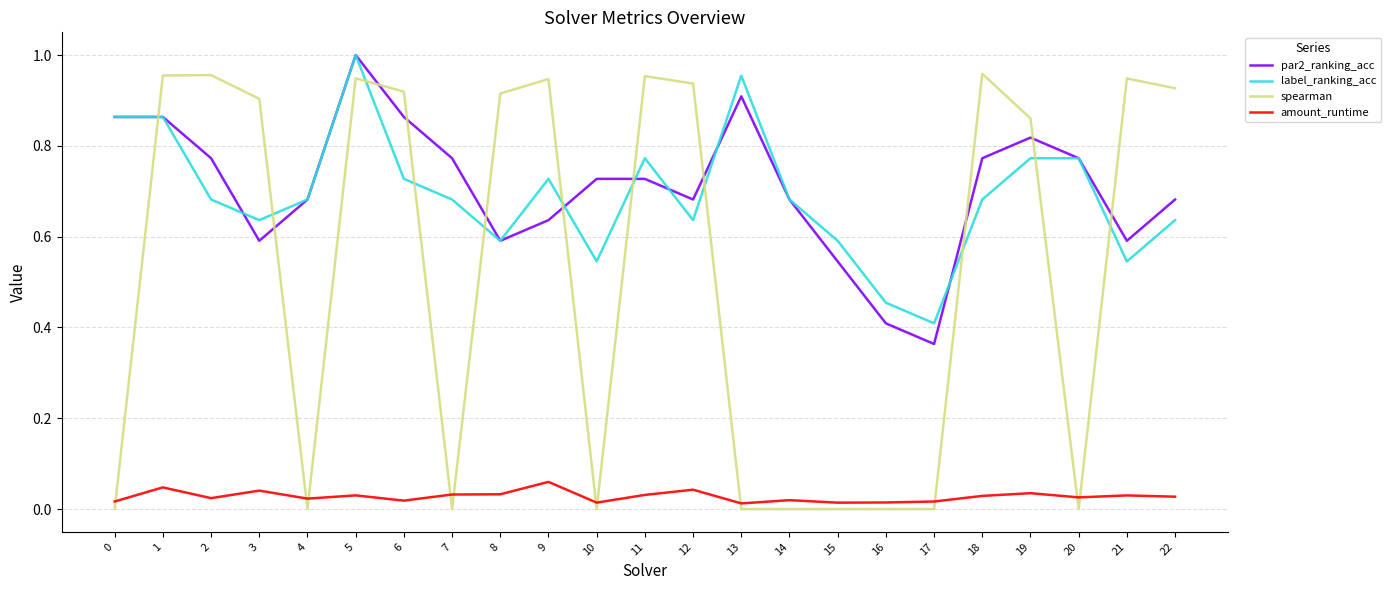

At 11, list the series in order from smallest to largest.

amount_runtime, par2_ranking_acc, label_ranking_acc, spearman